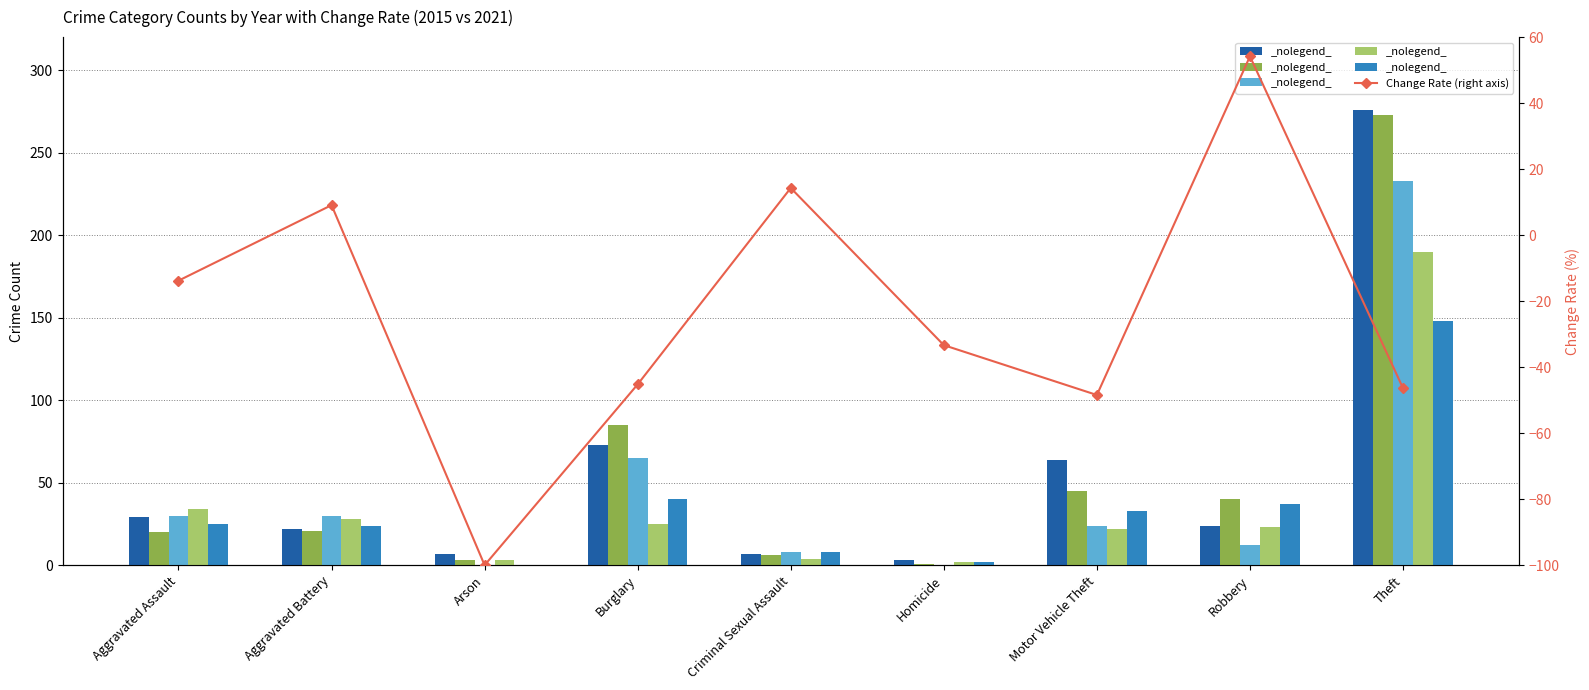

Is it true that the value at Motor Vehicle Theft is -48.4?

True